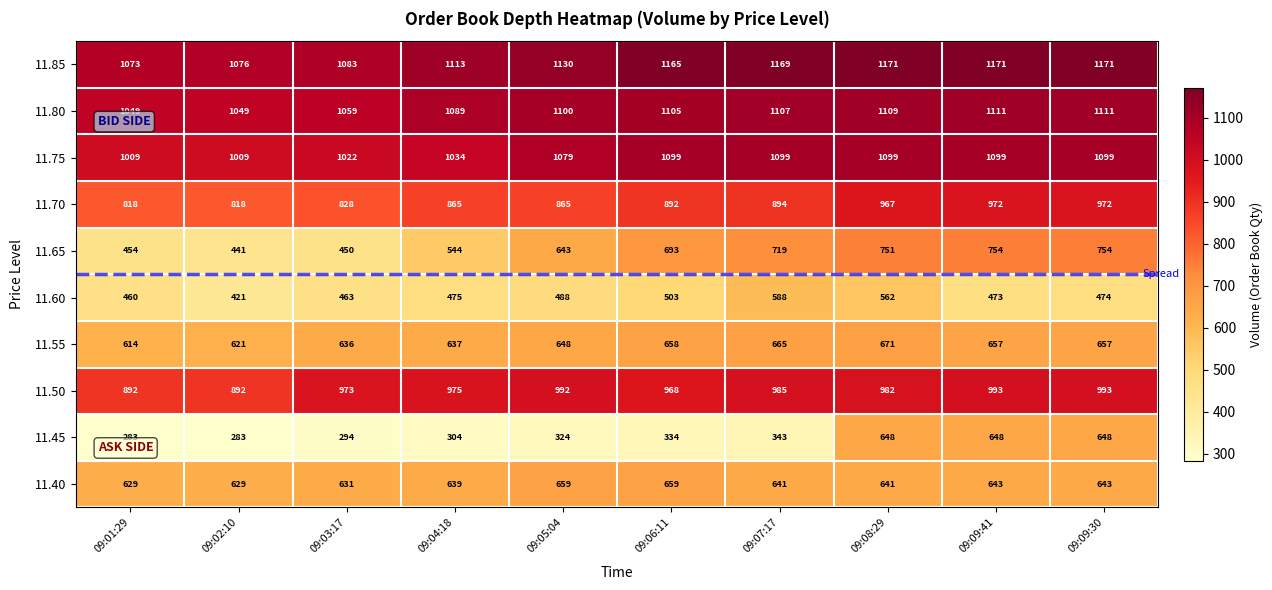

How many values in the 11.45 series are below 334?

5